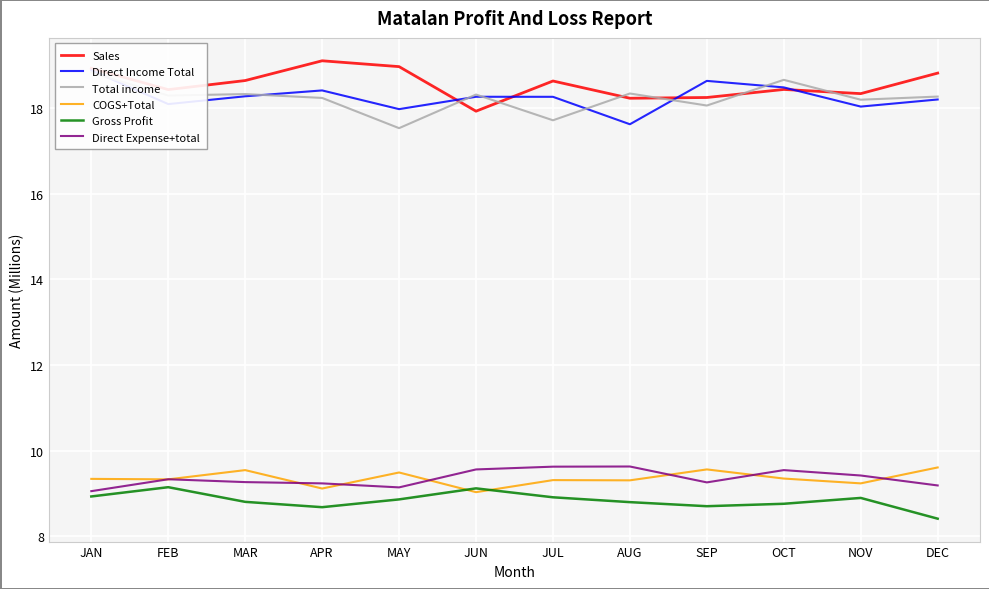

What is the total value across all series at FEB?

82.6